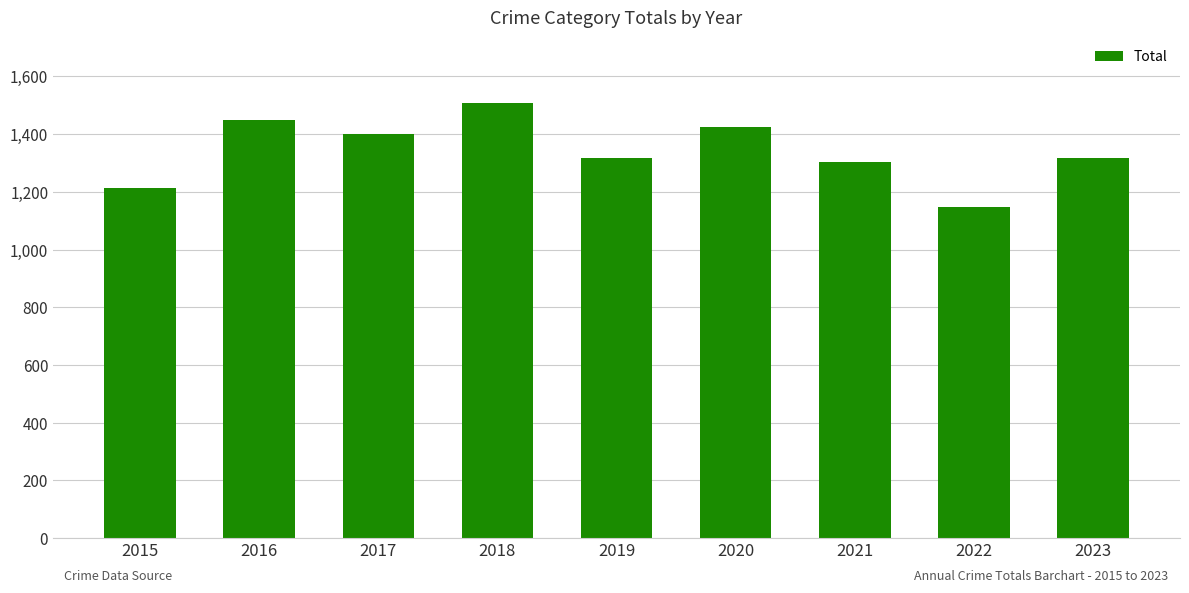

Count the number of data series in this chart.

1